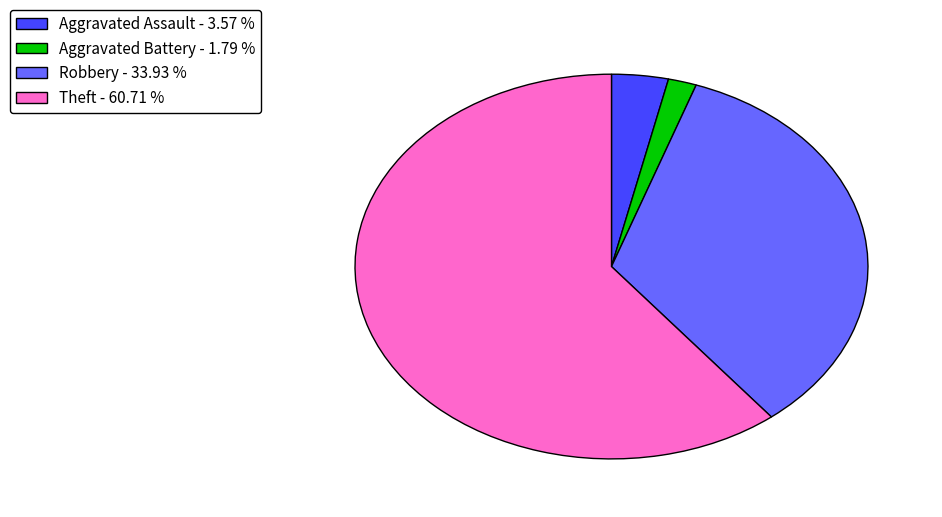

Combined, do Aggravated Battery - 1.79 % and Aggravated Assault - 3.57 % account for over 50%?

No